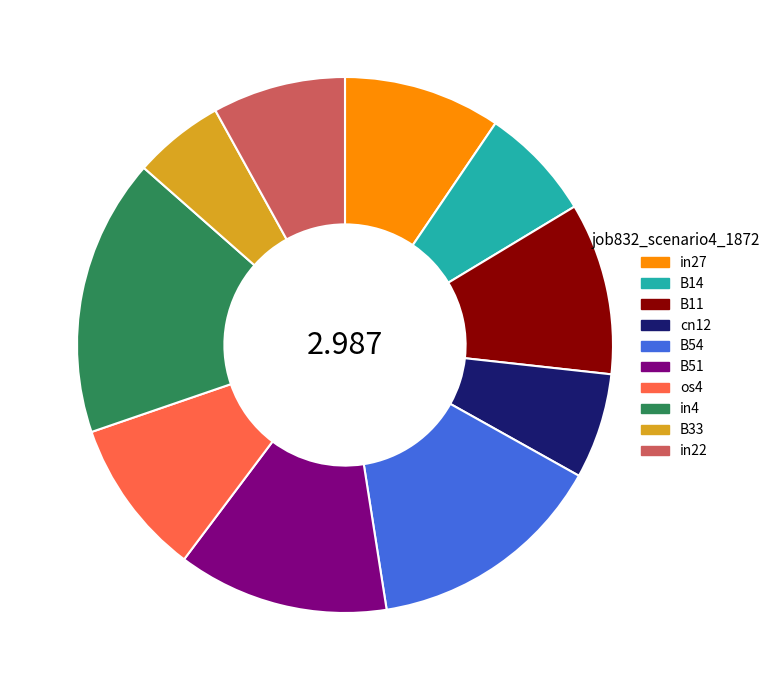

Is the sum of B51 and B11 greater than half?

No